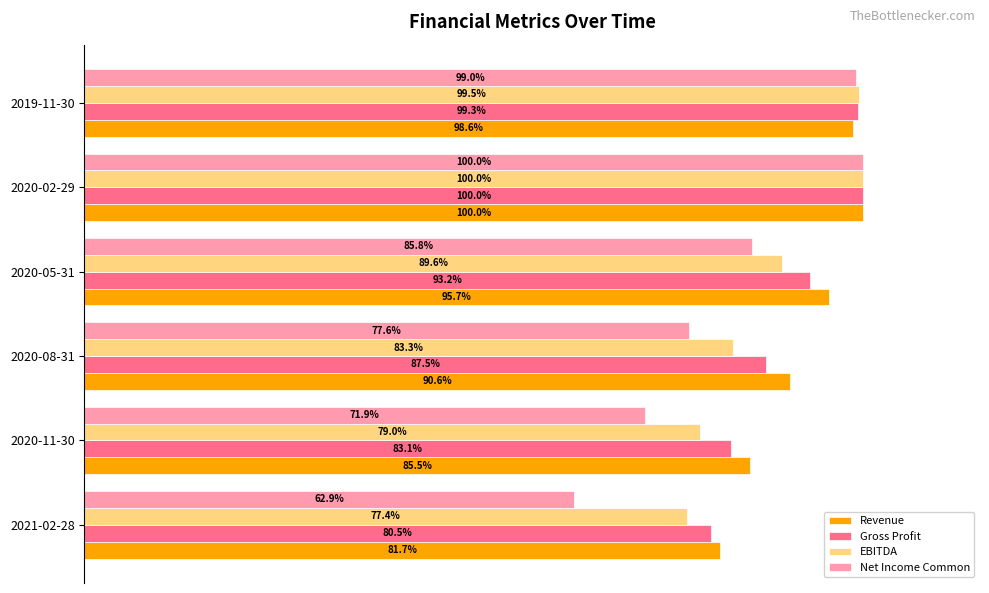

At which category does the chart reach its minimum across all series?

2021-02-28